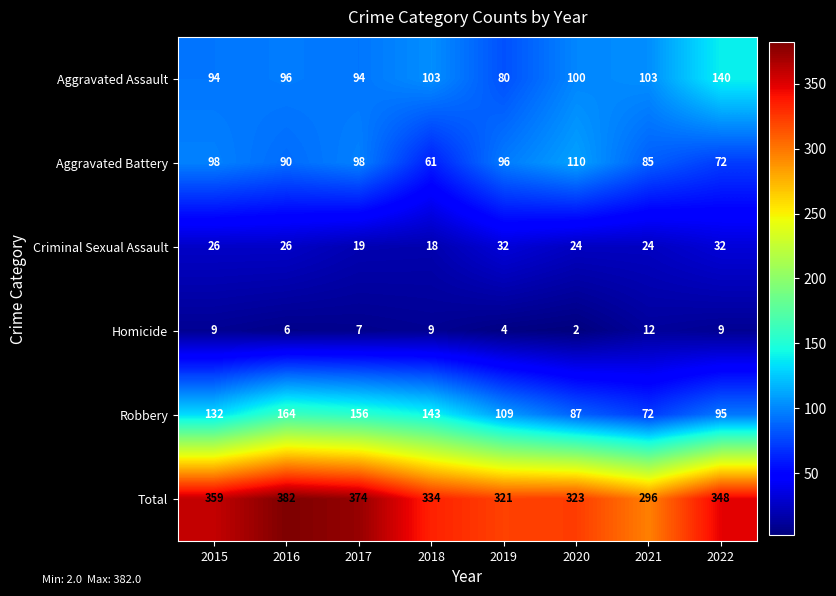

What is the sum of the Total values at 2015 and 2020?

682